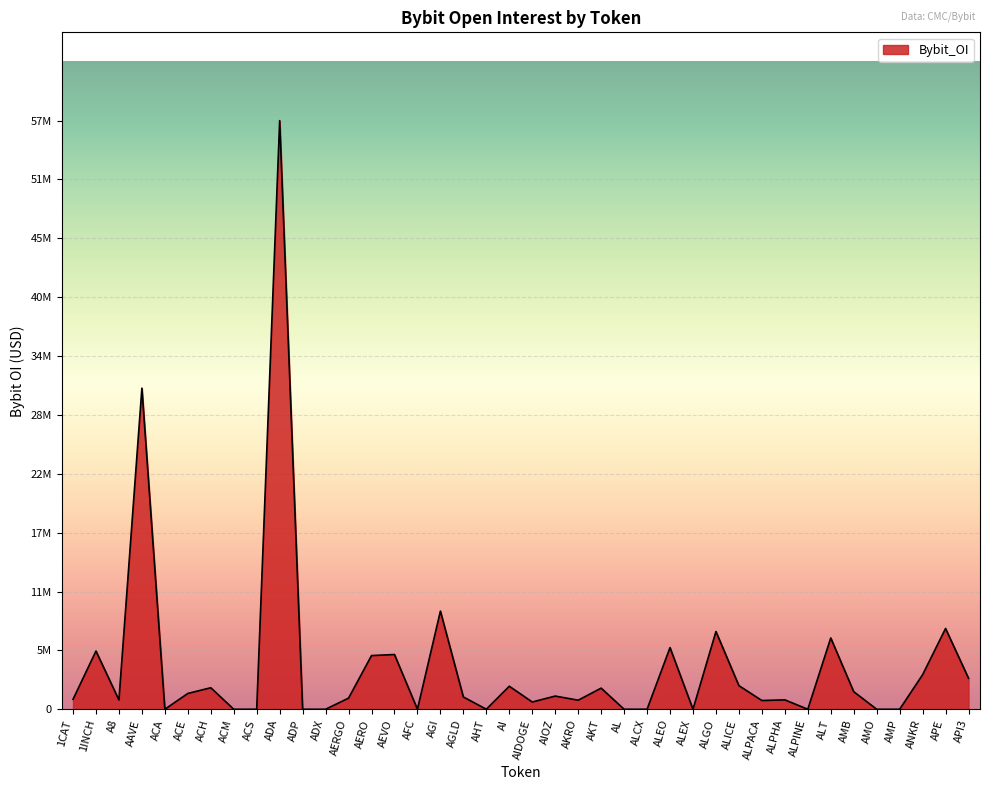

The value at ALT is 6961548. True or false?

True